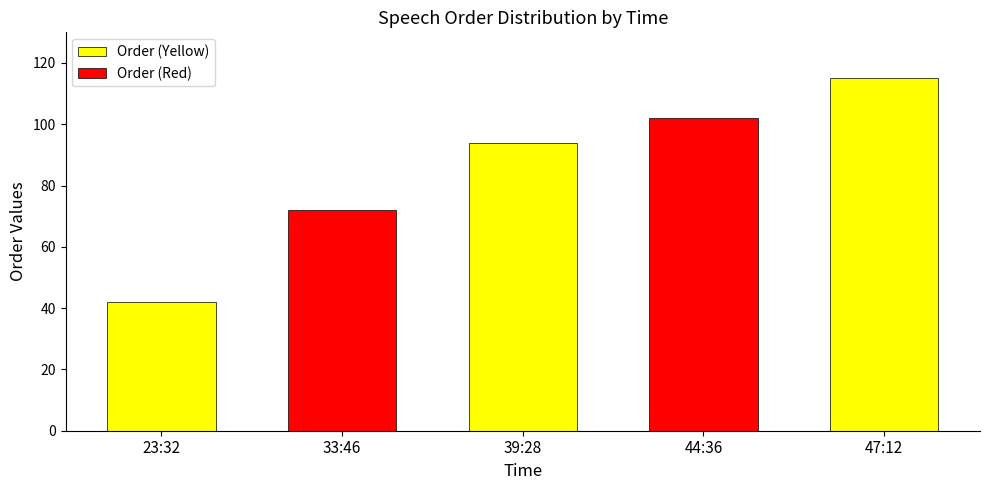

What is the difference between the Order (Yellow) values at 47:12 and 23:32?

73